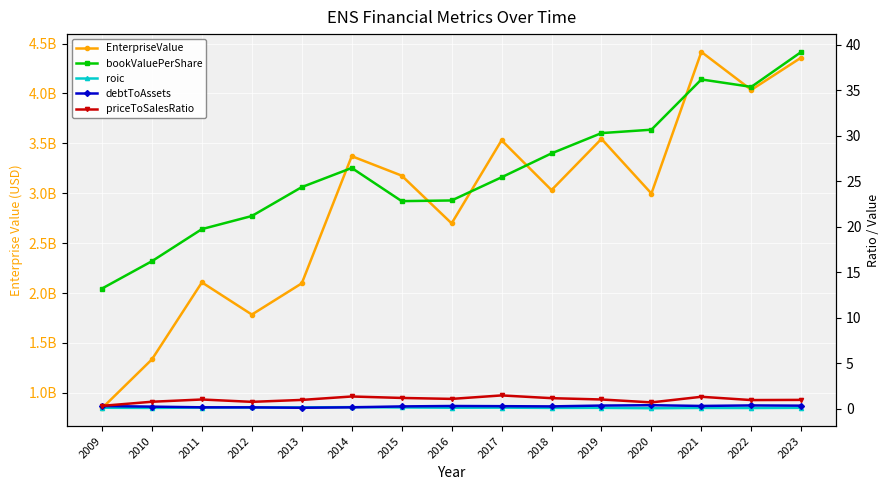

True or false: debtToAssets and priceToSalesRatio cross at least once.

False